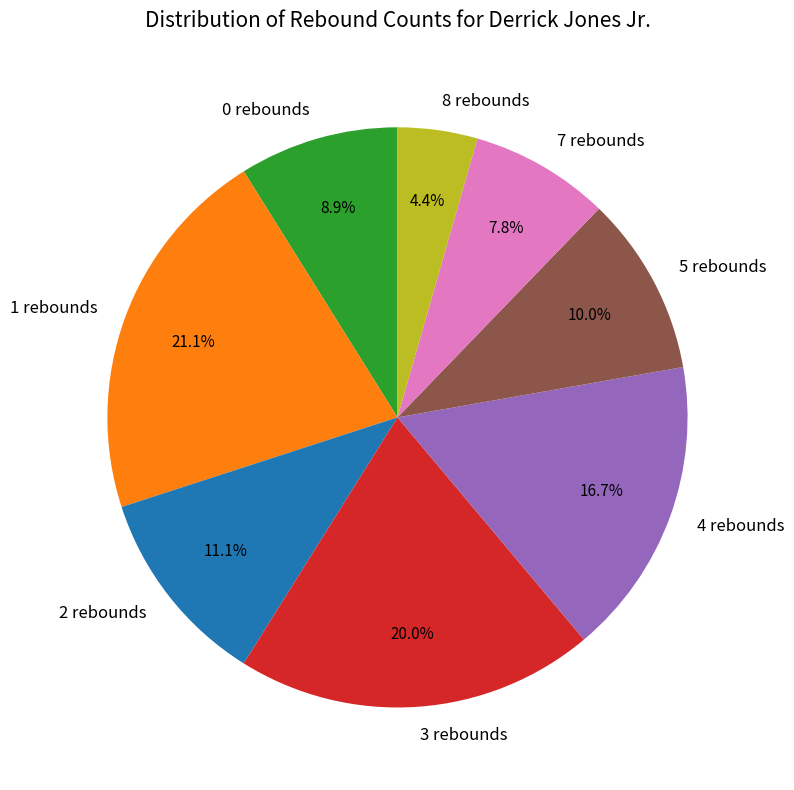

How many slices are in this pie chart?

8